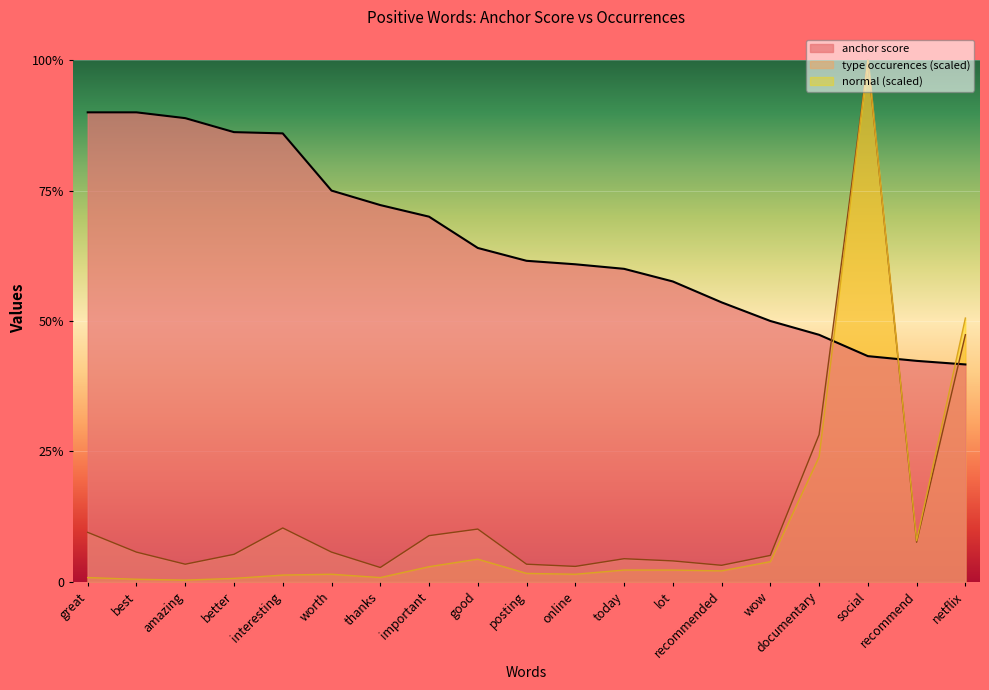

The value of type occurences at social is 1.0. True or false?

True